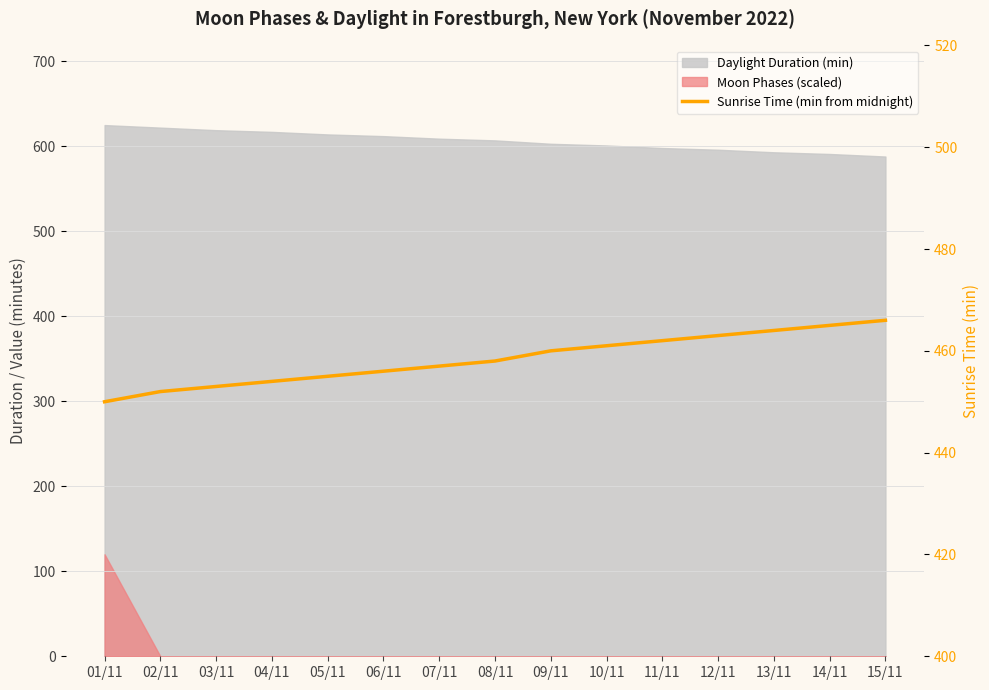

What is the label of the 12th point from the right?

04/11